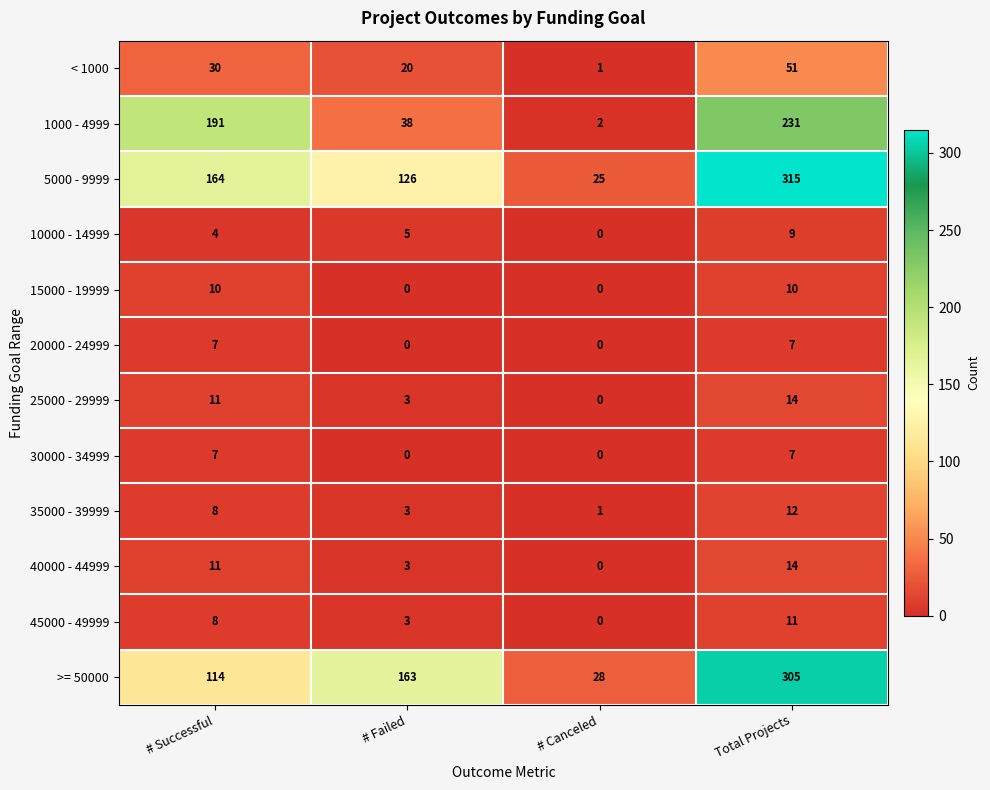

What is the difference between the maximum and minimum values in the 1000 - 4999 series?

229